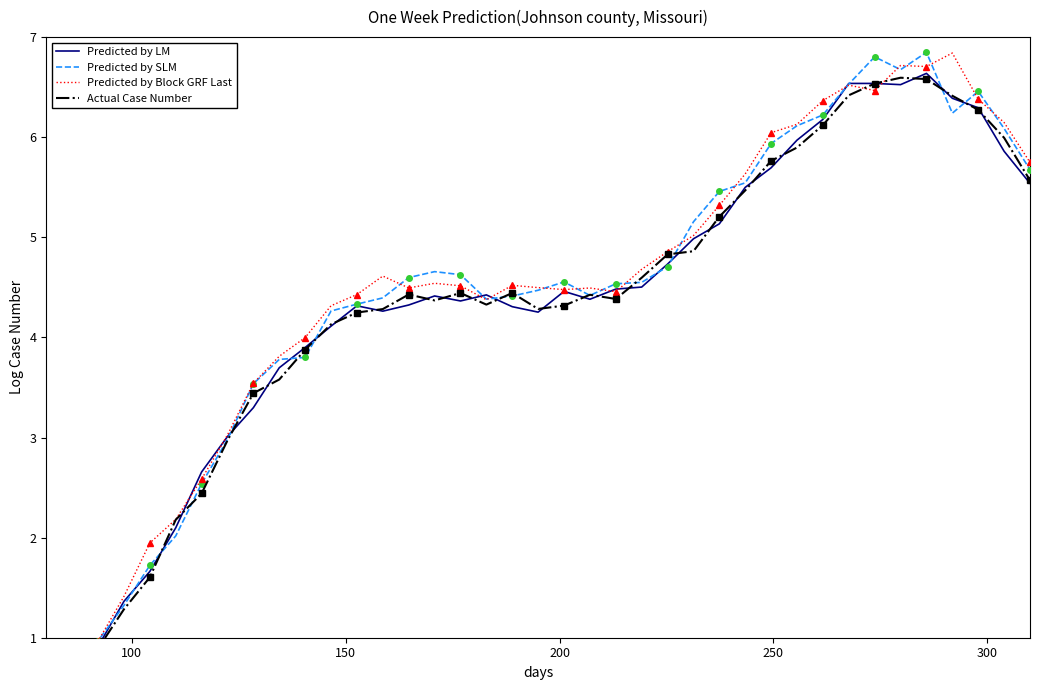

Which series has the largest total across all categories?

Predicted by Block GRF Last